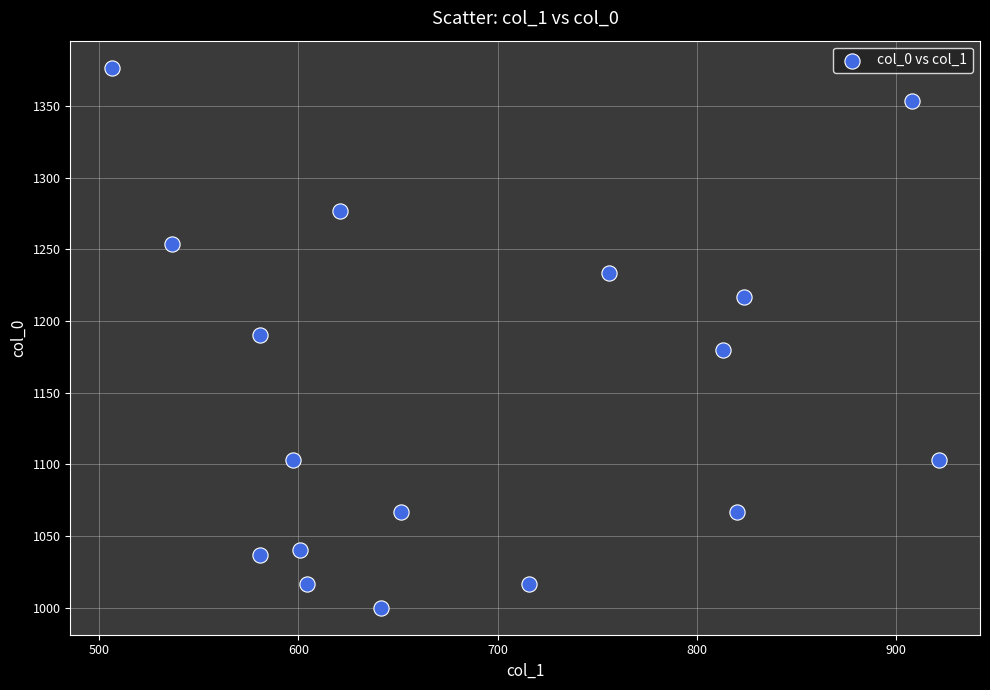

What is the range of Y values (max minus min)?

376.7